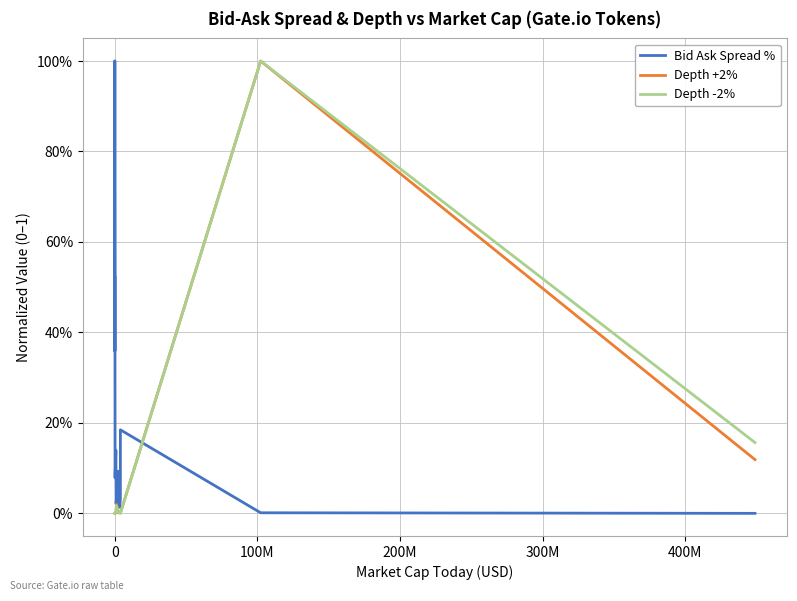

True or false: Bid Ask Spread % and Depth +2% intersect in this chart.

True